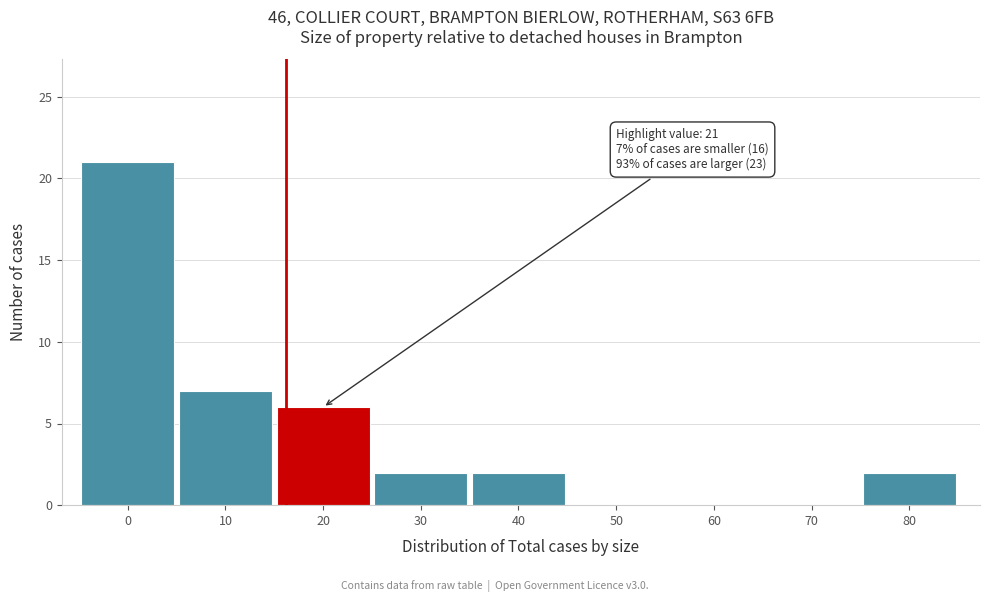

Reading left to right, list all the values displayed in this chart.

0=21	10=7	20=6	30=2	40=2	50=0	60=0	70=0	80=2